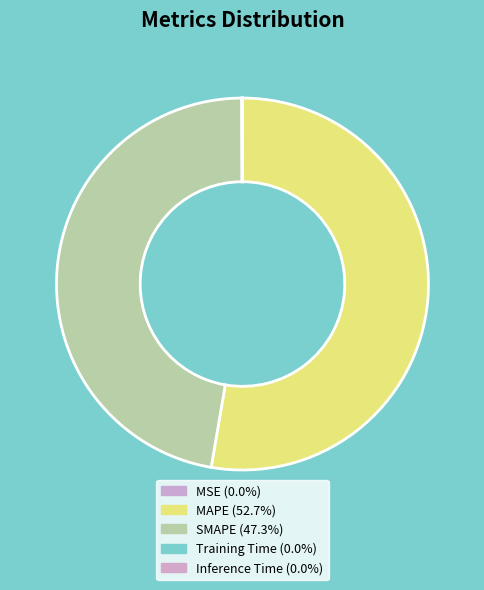

What is the change in value from MAPE to Training Time?

-23.0